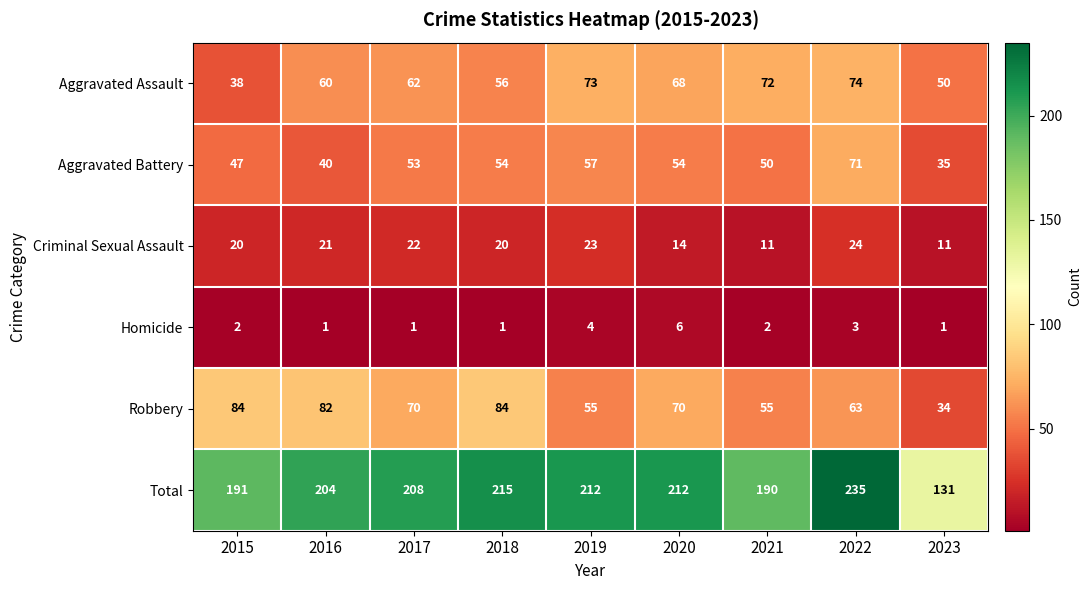

What is the sum of all Aggravated Assault values?

553